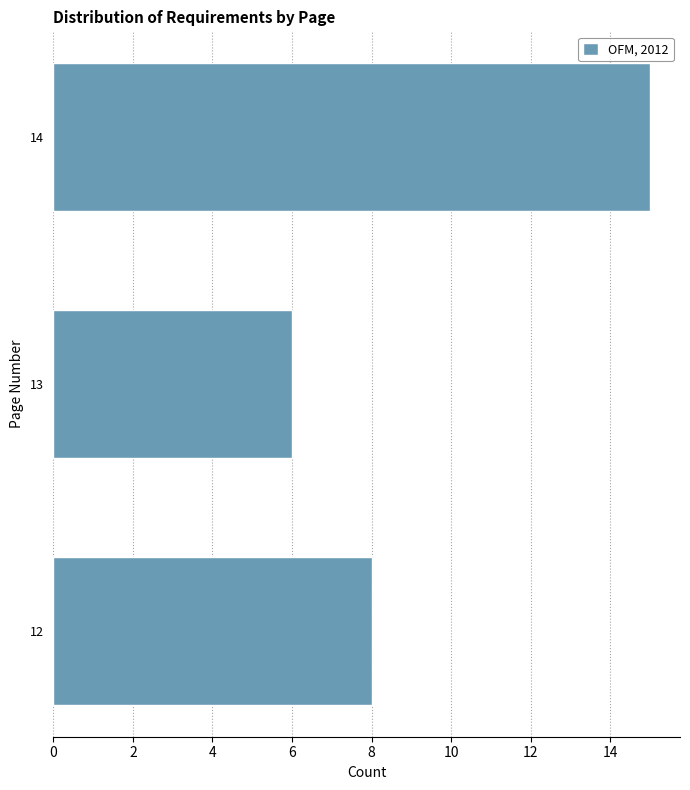

Reading bottom to top, list all the values displayed in this chart.

8	6	15